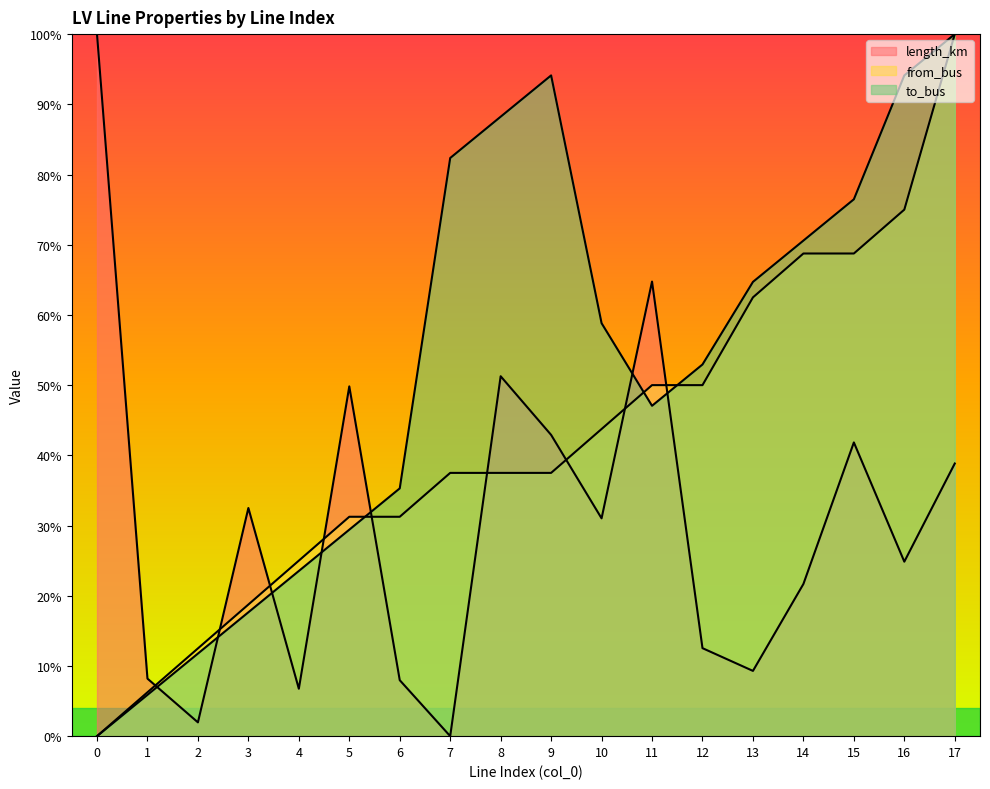

List the series in order of their overall mean, highest first.

to_bus, from_bus, length_km